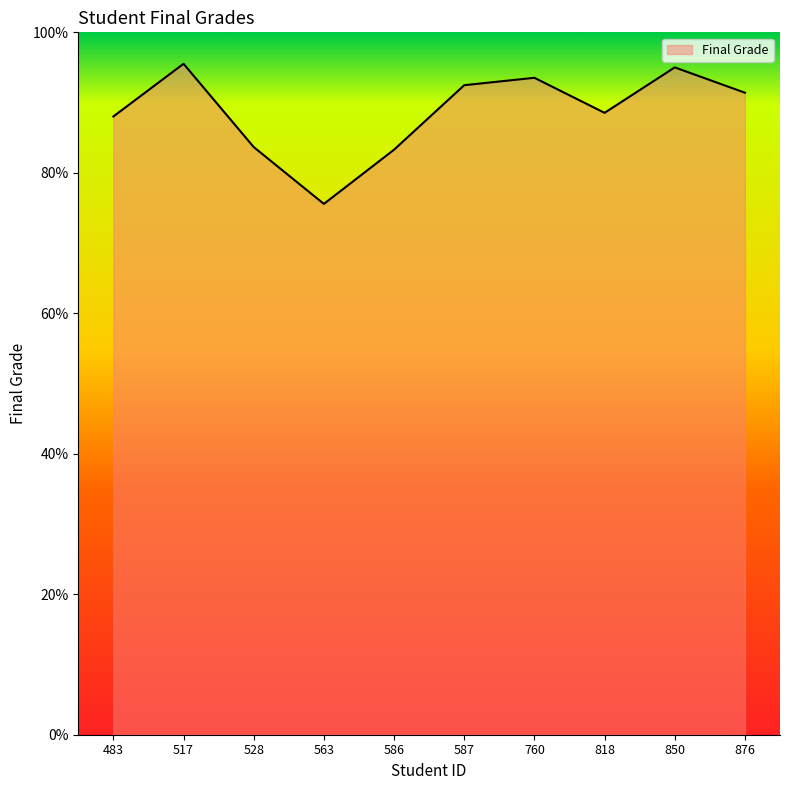

Approximately how many times larger is the value at 563 compared to 483?

0.9